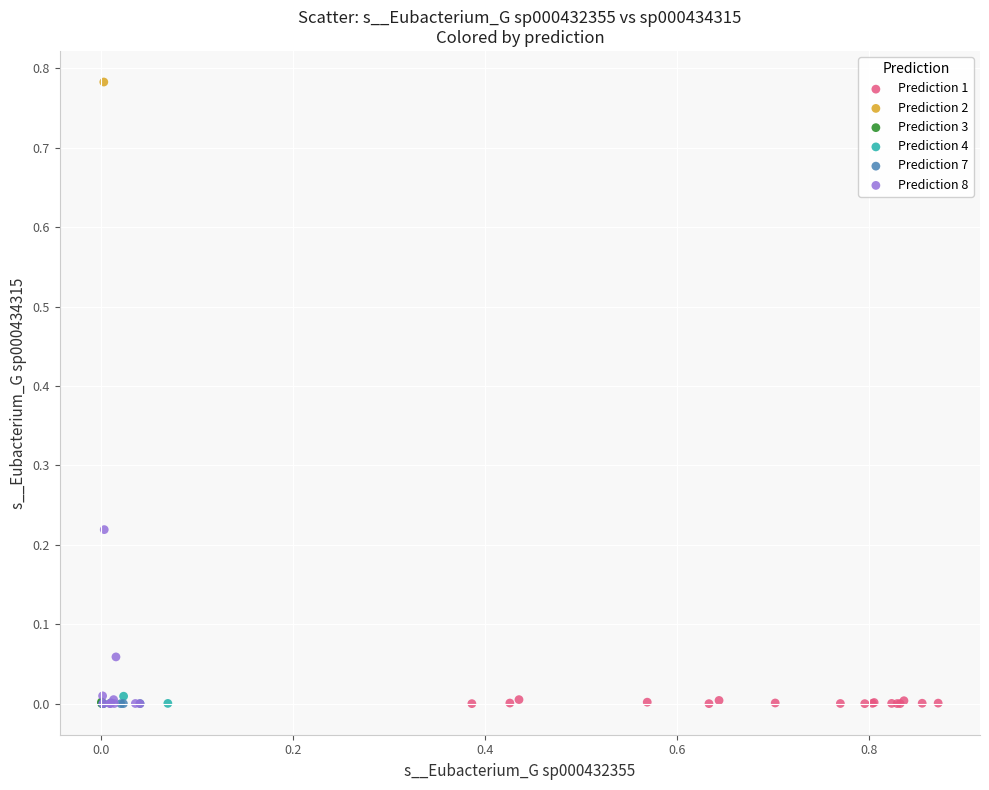

Which series reaches the maximum Y coordinate?

Prediction 2